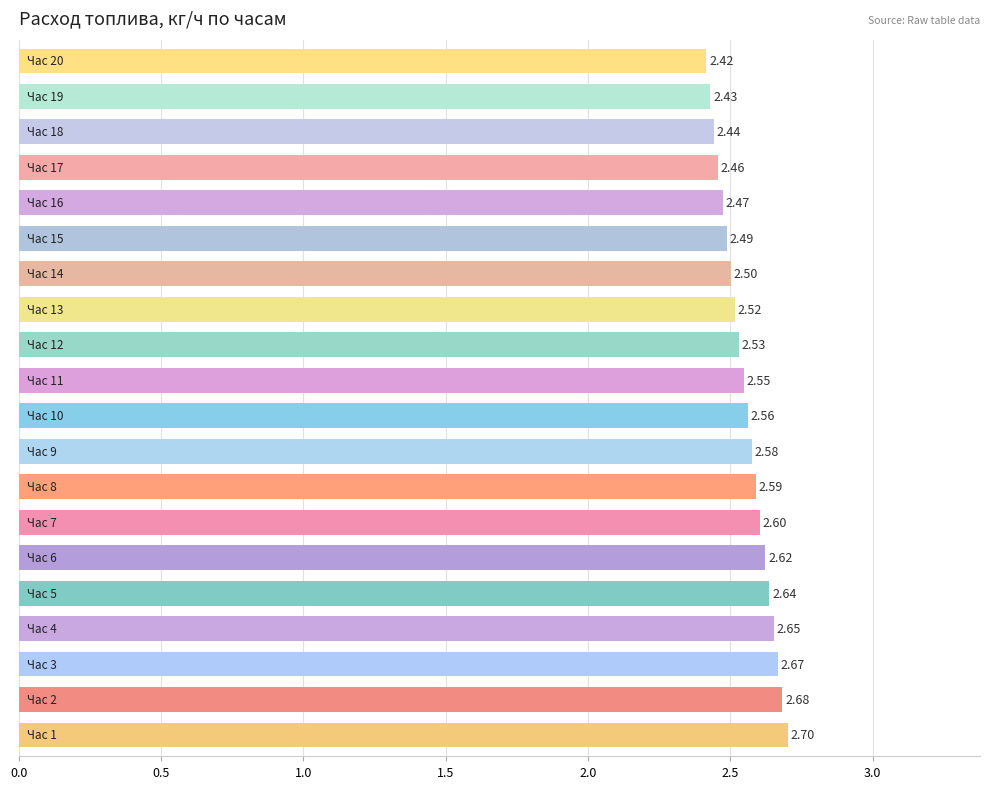

What is the difference between the maximum and second lowest values?

0.3